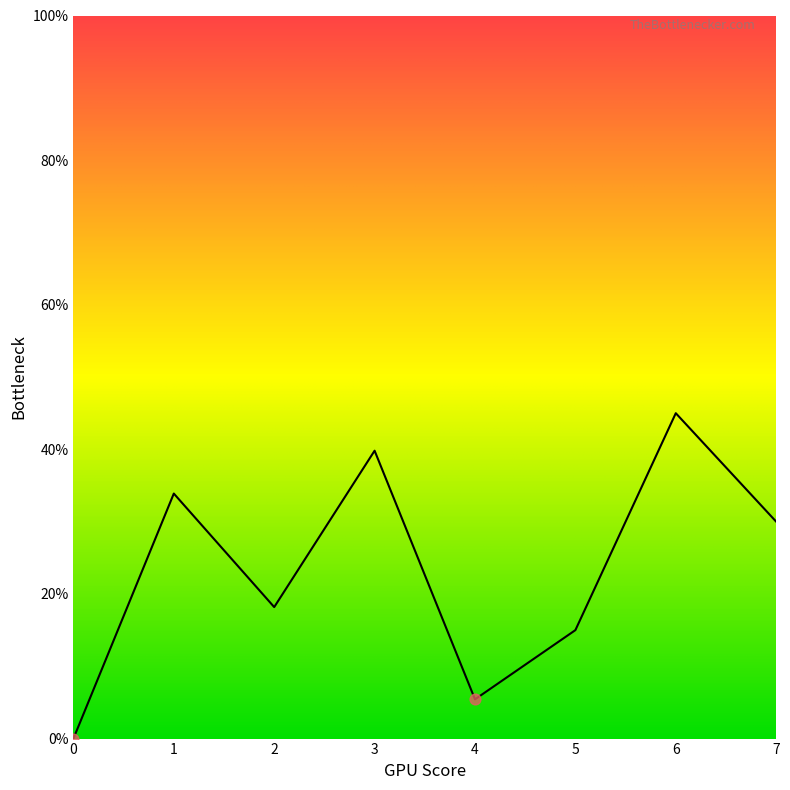

What is the change in value from 6 to 7?

-15.0